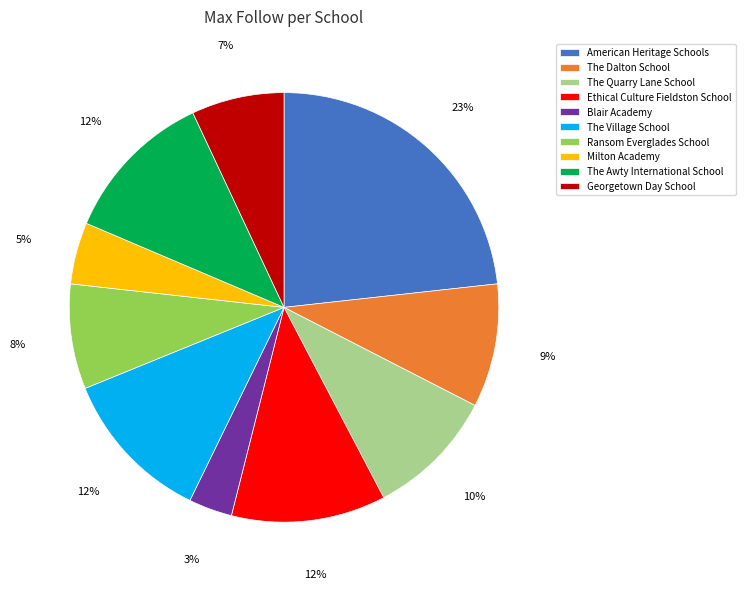

Is it true that The Village School is 12% of the pie?

True